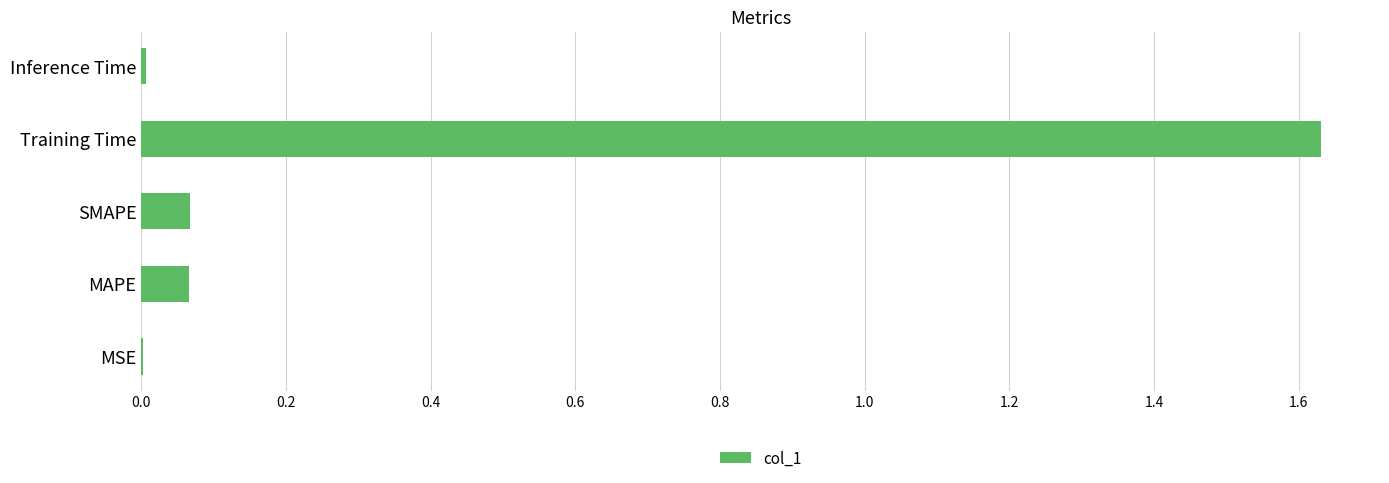

What is the sum of the values at Training Time and SMAPE?

1.7